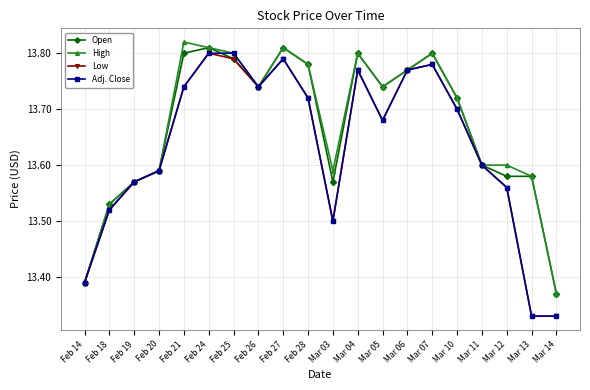

What position from the left is Feb 26?

8